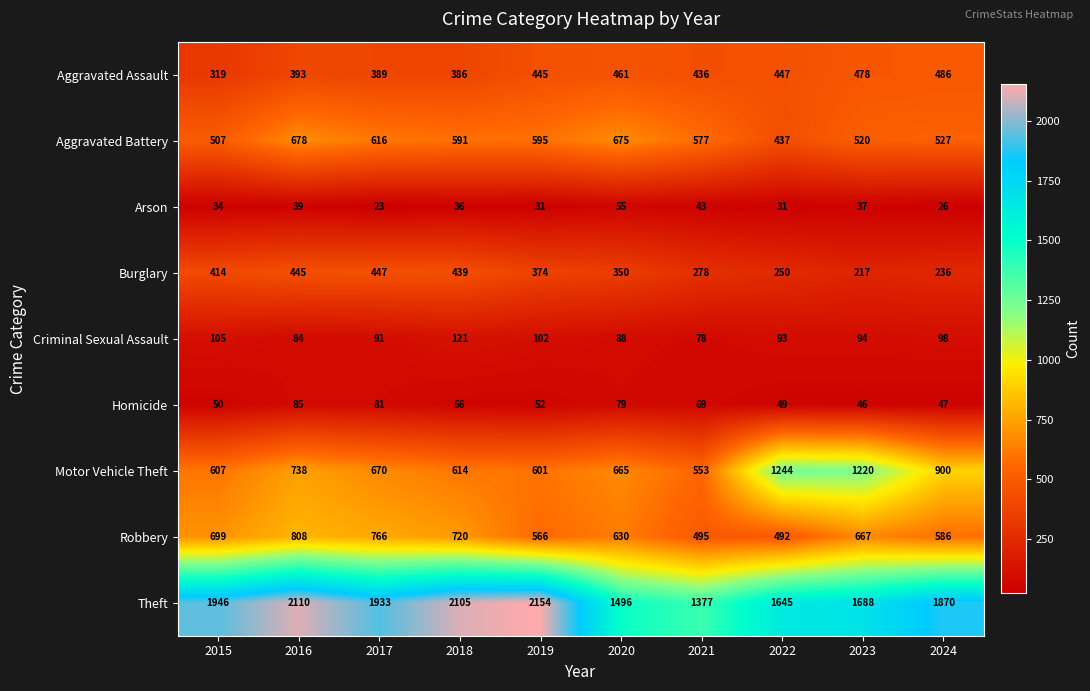

At which category is the sum across all series the highest?

2016